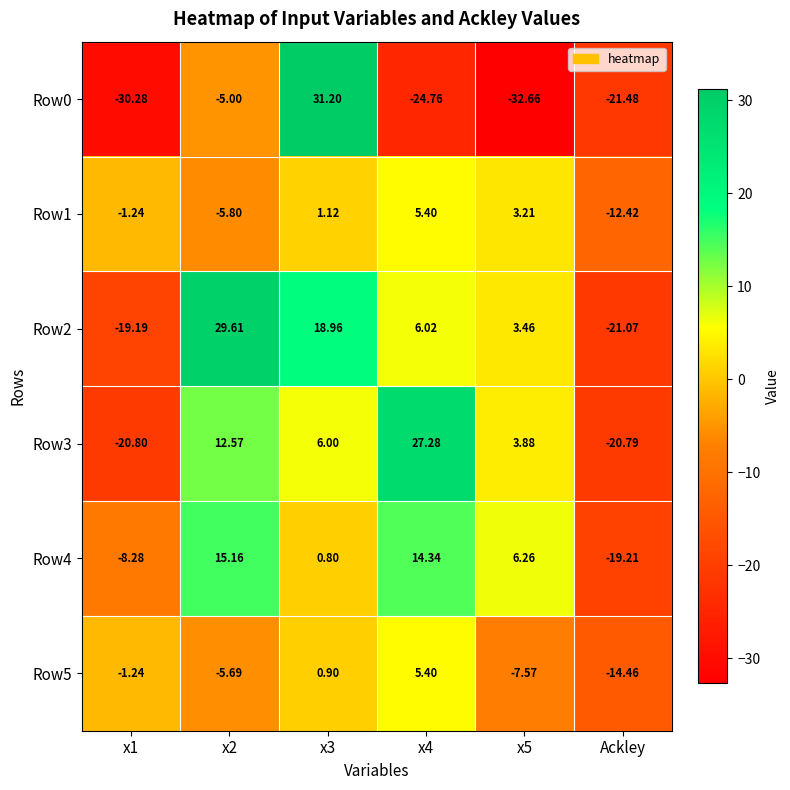

Is the value of Row2 at x5 greater than the value of Row4 at x2?

No